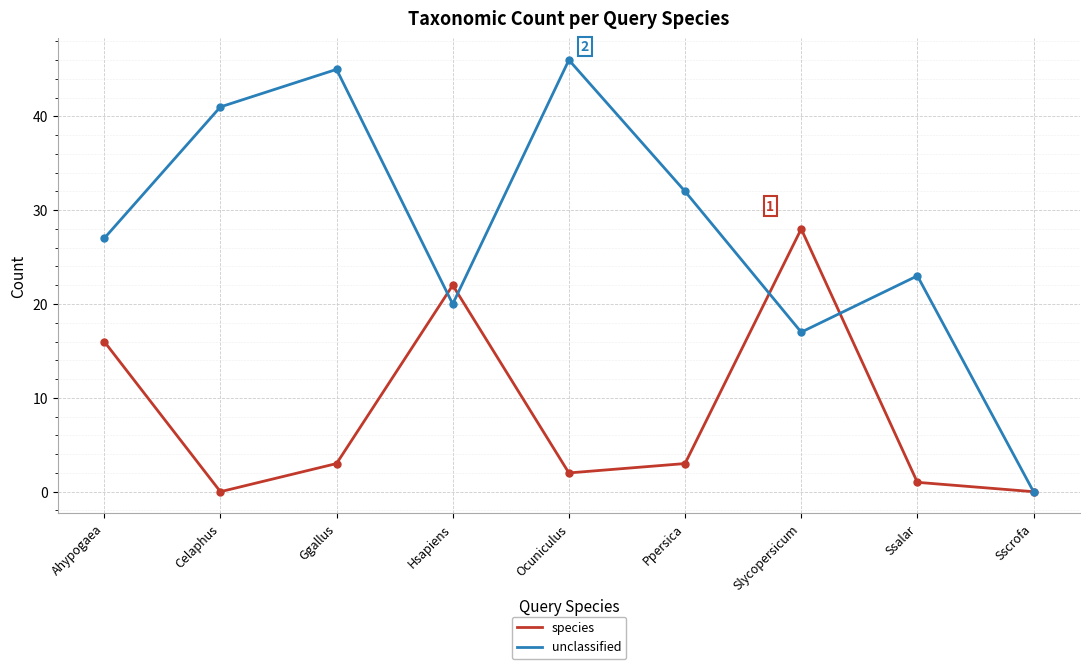

The value of unclassified at Ppersica is 49. True or false?

False